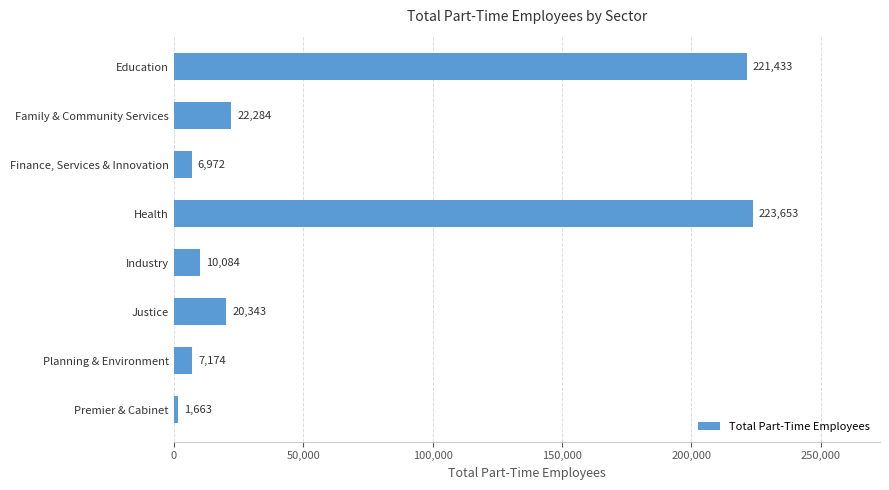

What is the change in value from Education to Family & Community Services?

-199149